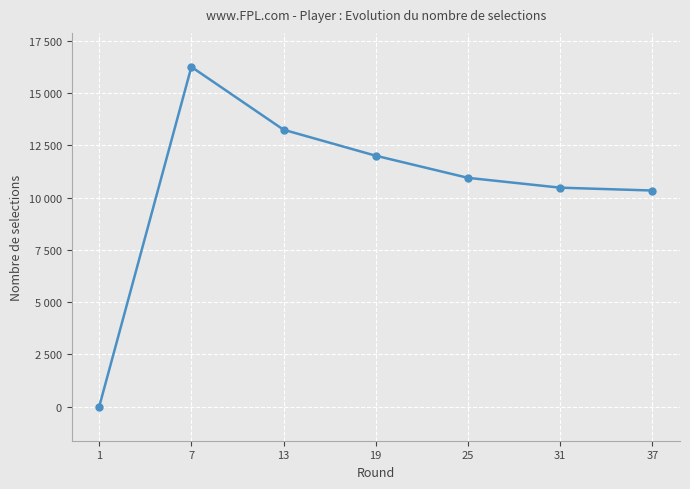

Between 31 and 19, which is larger?

19